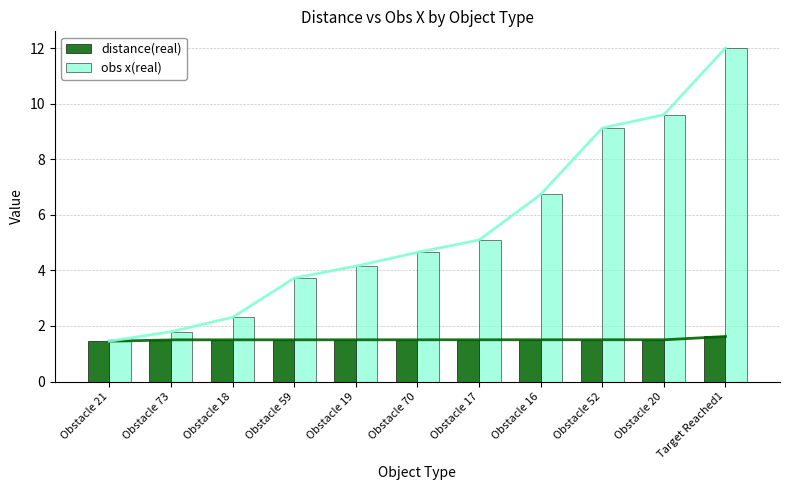

Between Obstacle 73 and Obstacle 70, which series saw the biggest shift?

obs x(real)